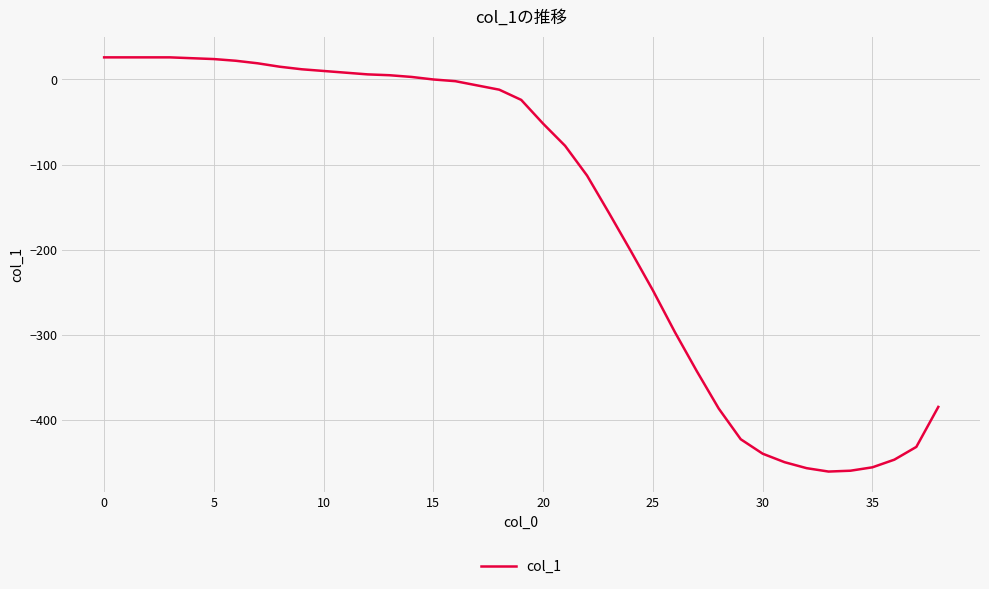

What is the greatest value displayed?

26